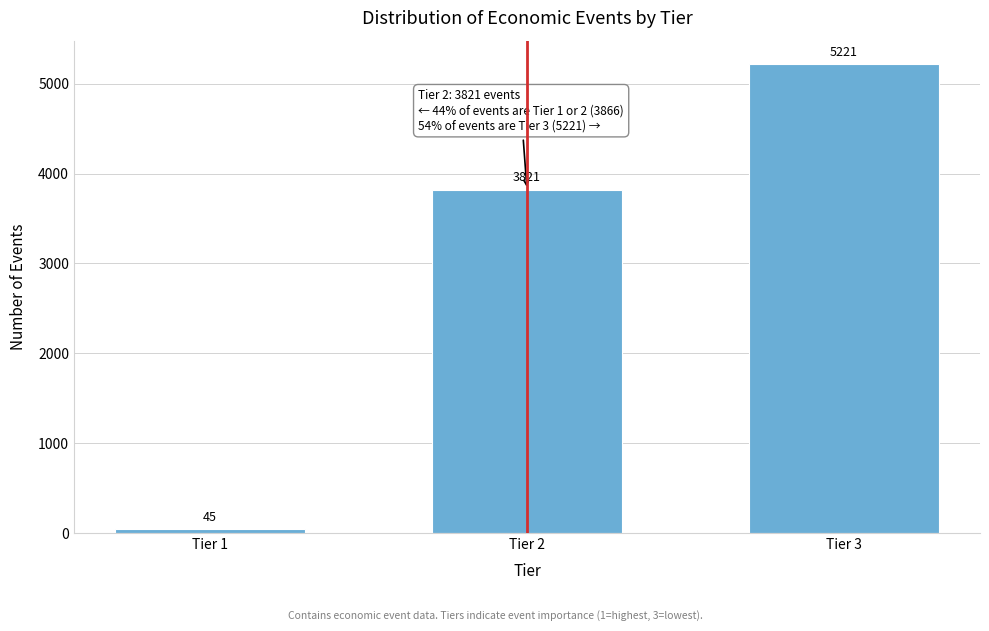

Reading right to left, what are all the values shown in this chart?

5221	3821	45